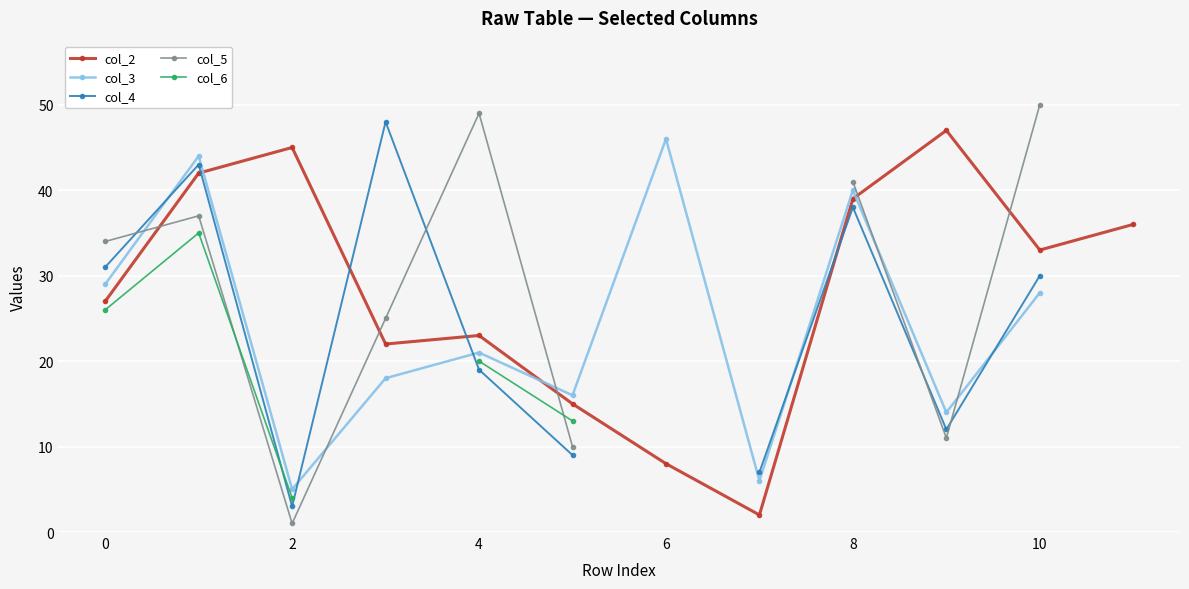

Read the col_2 value at 8.

39